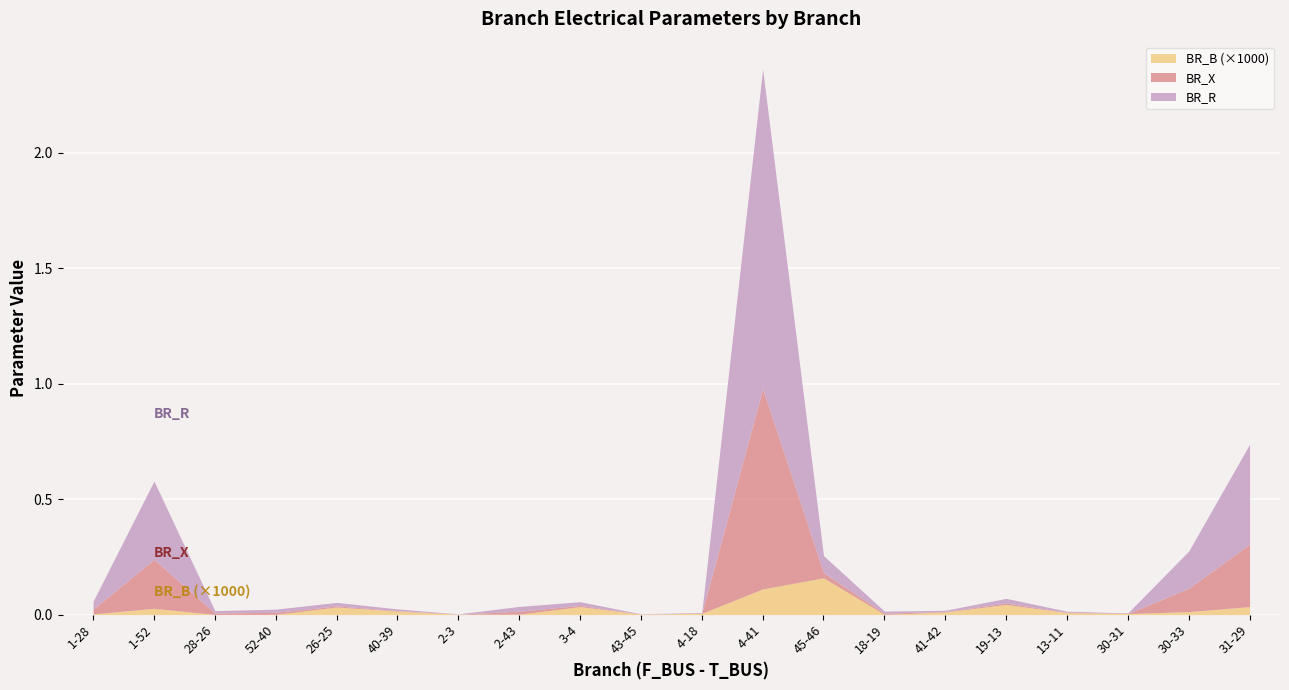

Which series has the widest spread of values?

BR_R